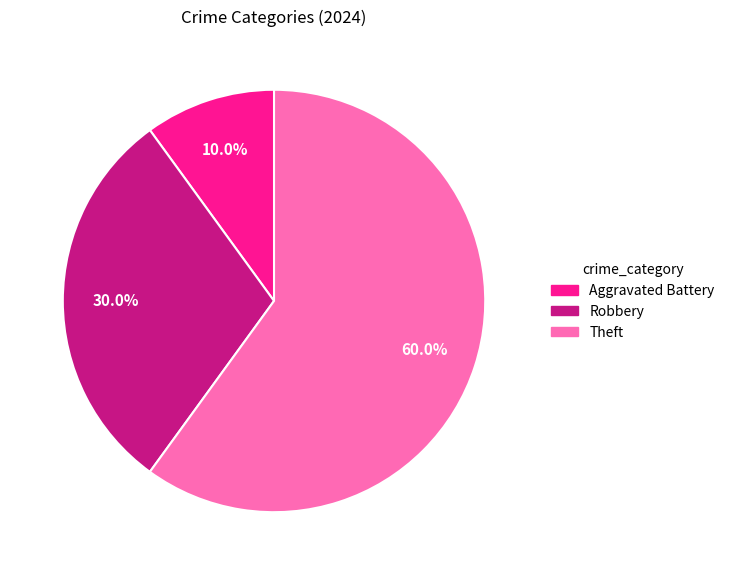

Is there any slice that represents more than half of the pie?

Yes